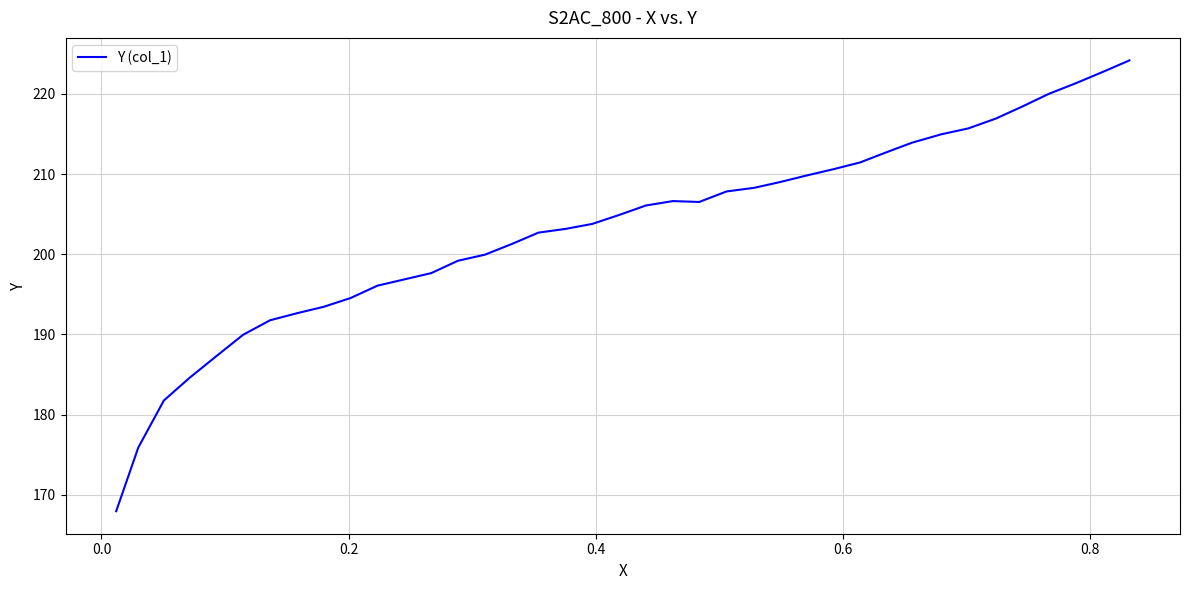

What is the maximum value shown in the chart?

224.2